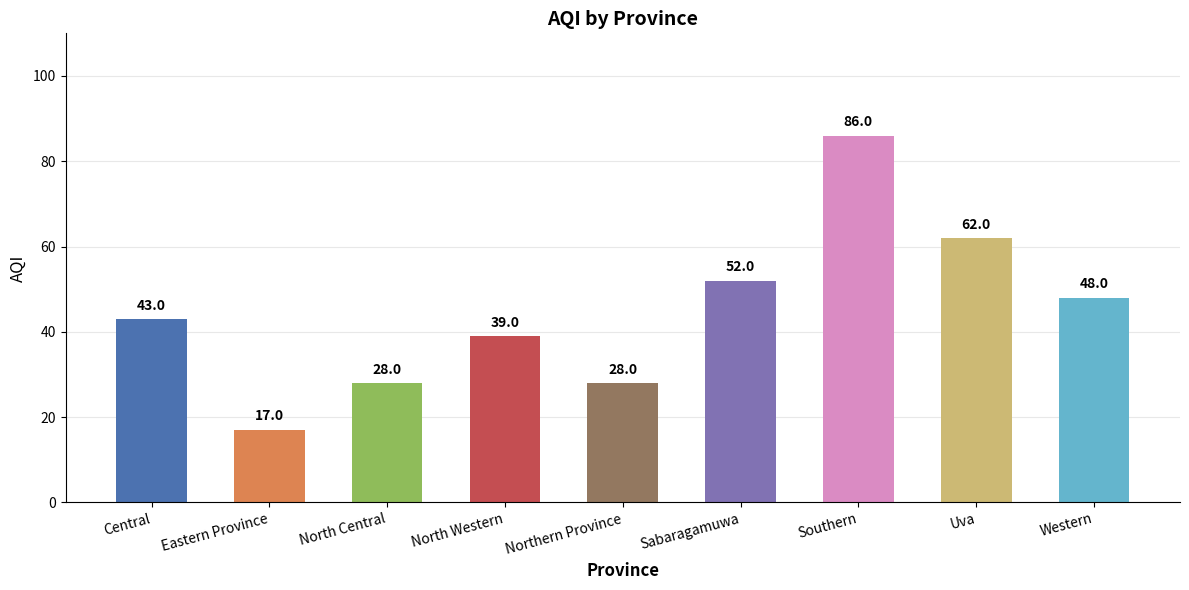

Between Western and Southern, which is larger?

Southern